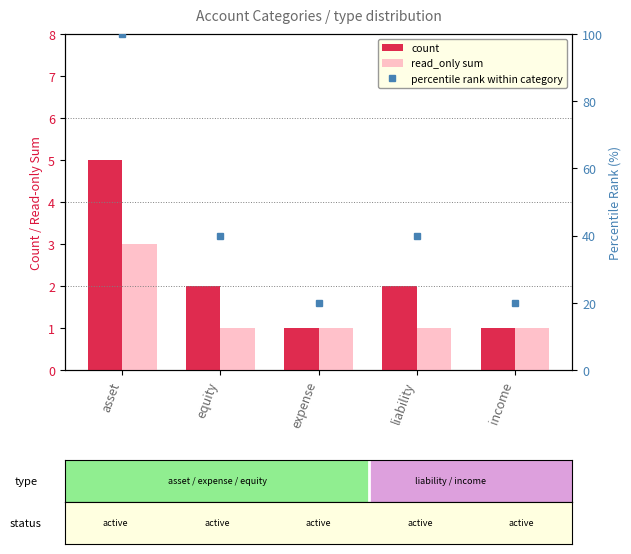

Reading left to right, transcribe all the data shown in this chart.

count: asset=5	equity=2	expense=1	liability=2	income=1
read_only sum: asset=3	equity=1	expense=1	liability=1	income=1
percentile rank within category: asset=100	equity=40	expense=20	liability=40	income=20